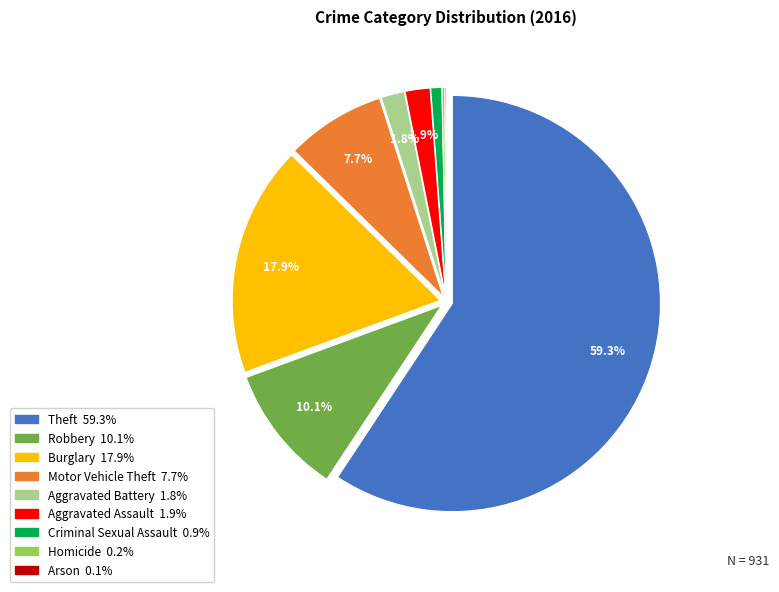

True or false: Aggravated Assault accounts for 2% of the total.

True